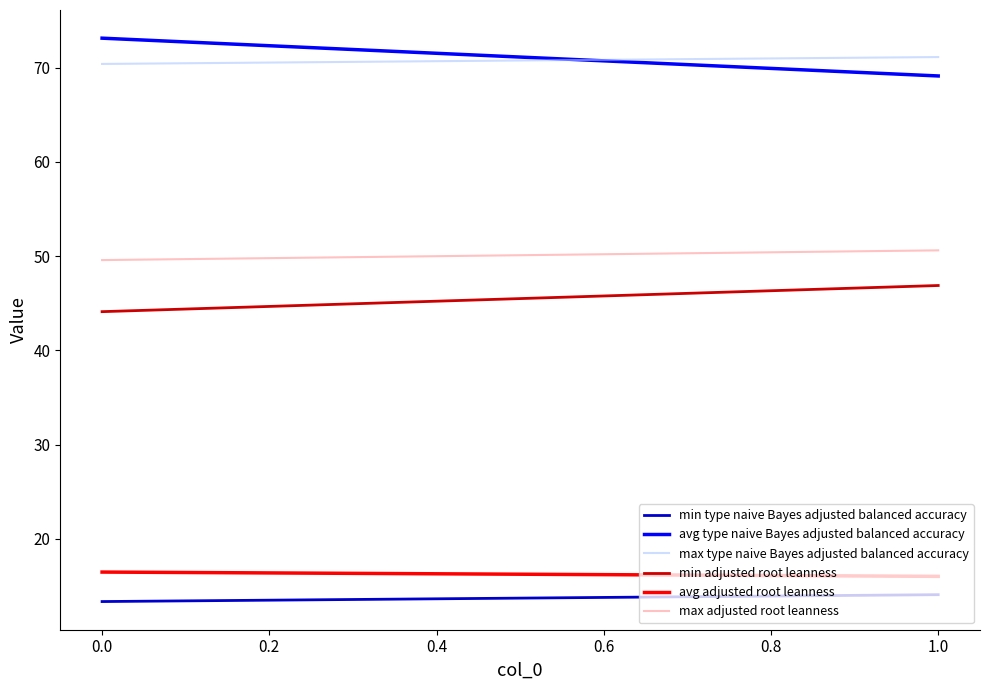

What is the lowest value of the min adjusted root leanness series?

44.1